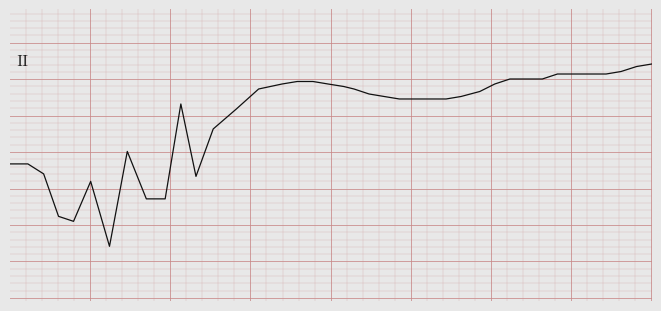

What is the smallest value displayed?

-0.7